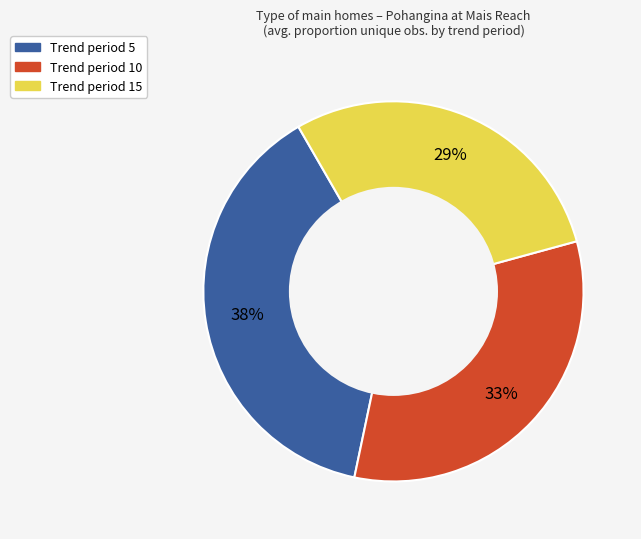

To the nearest percent, what is the average slice percentage?

33%